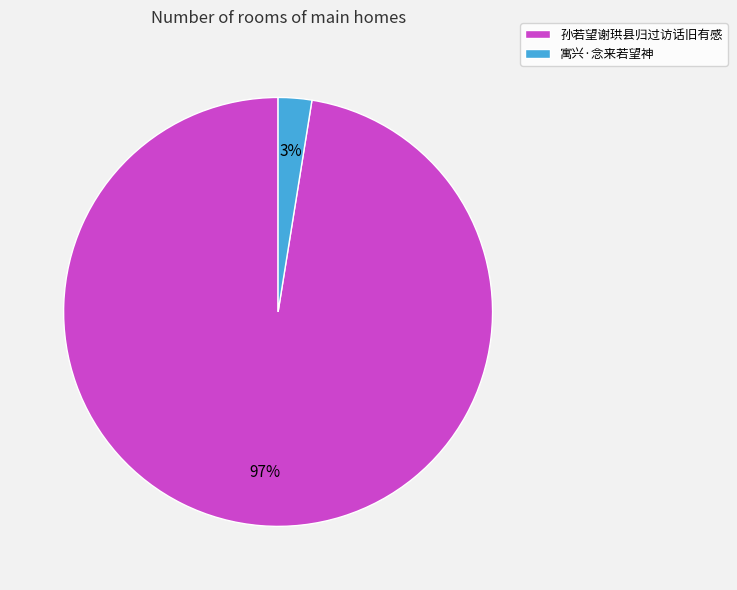

To the nearest percent, what is the combined percentage of 寓兴·念来若望神 and 孙若望谢珙县归过访话旧有感?

100%